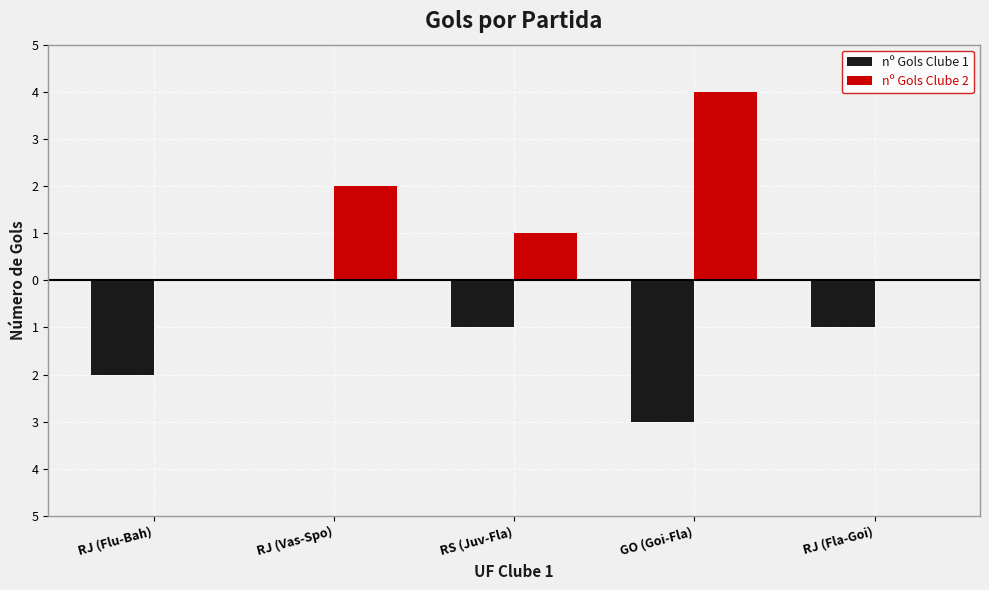

Are the bars grouped side by side (vs. stacked)?

Yes